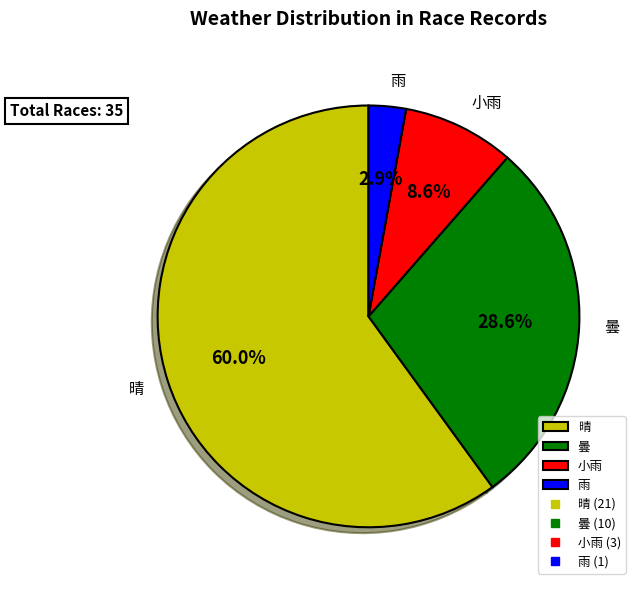

How many slices are in this pie chart?

4